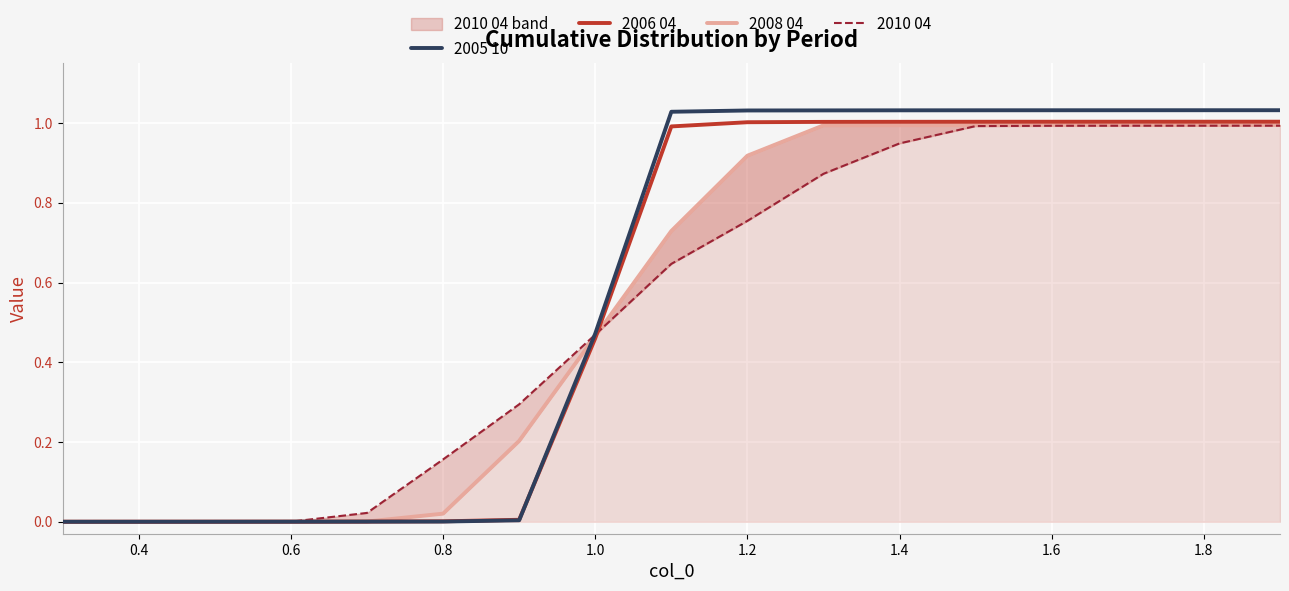

The value of 2006 04 at 1.4 is 0.4. True or false?

False